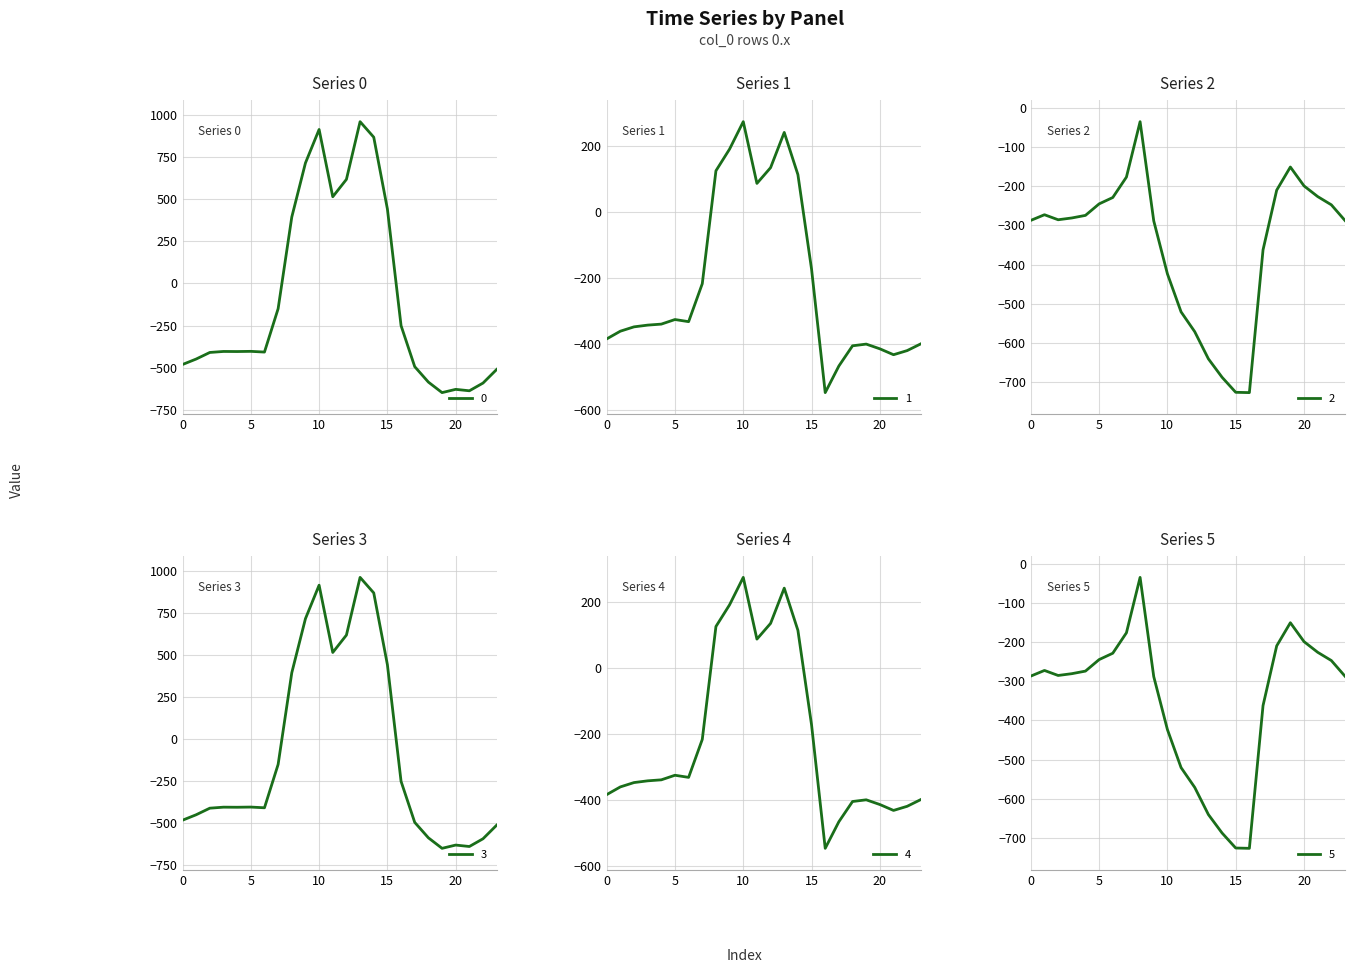

Which category has the highest value in the 4 series?

10